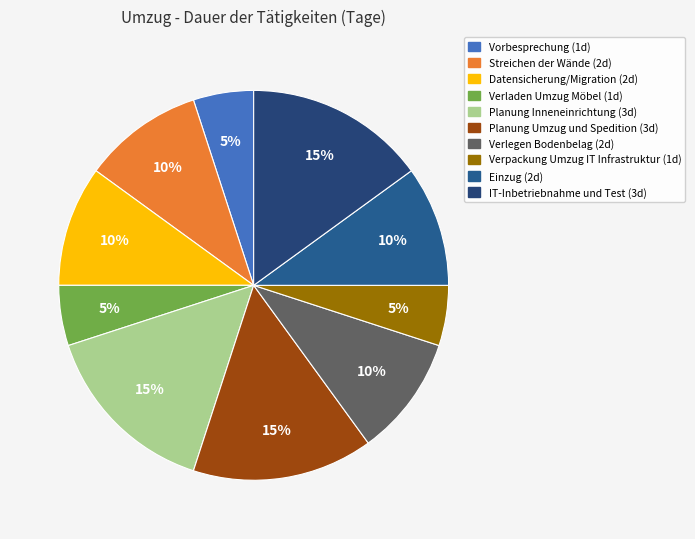

What is the total percentage of Planung Umzug und Spedition and Verladen Umzug Möbel?

20.0%